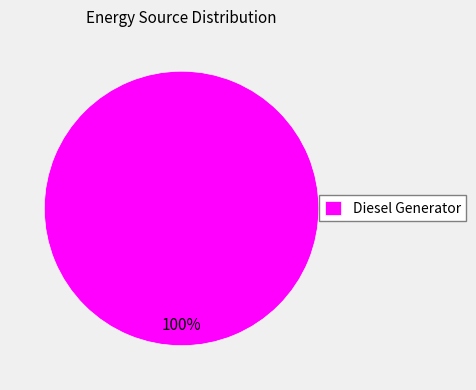

Is there a majority slice in this chart?

Yes